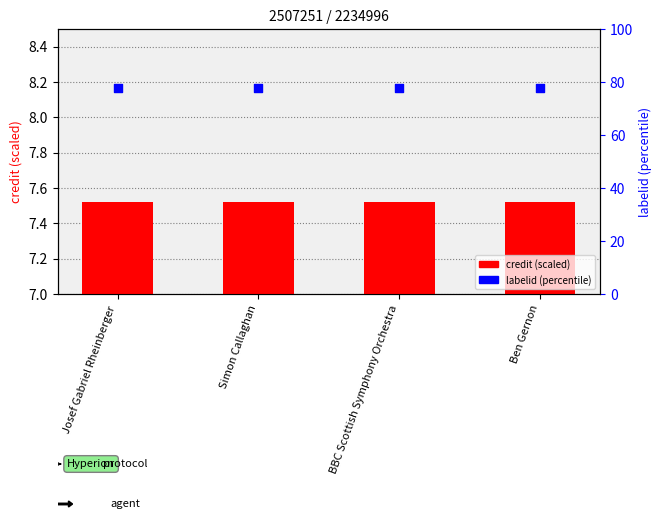

What is the total value across all series at BBC Scottish Symphony Orchestra?

85.1